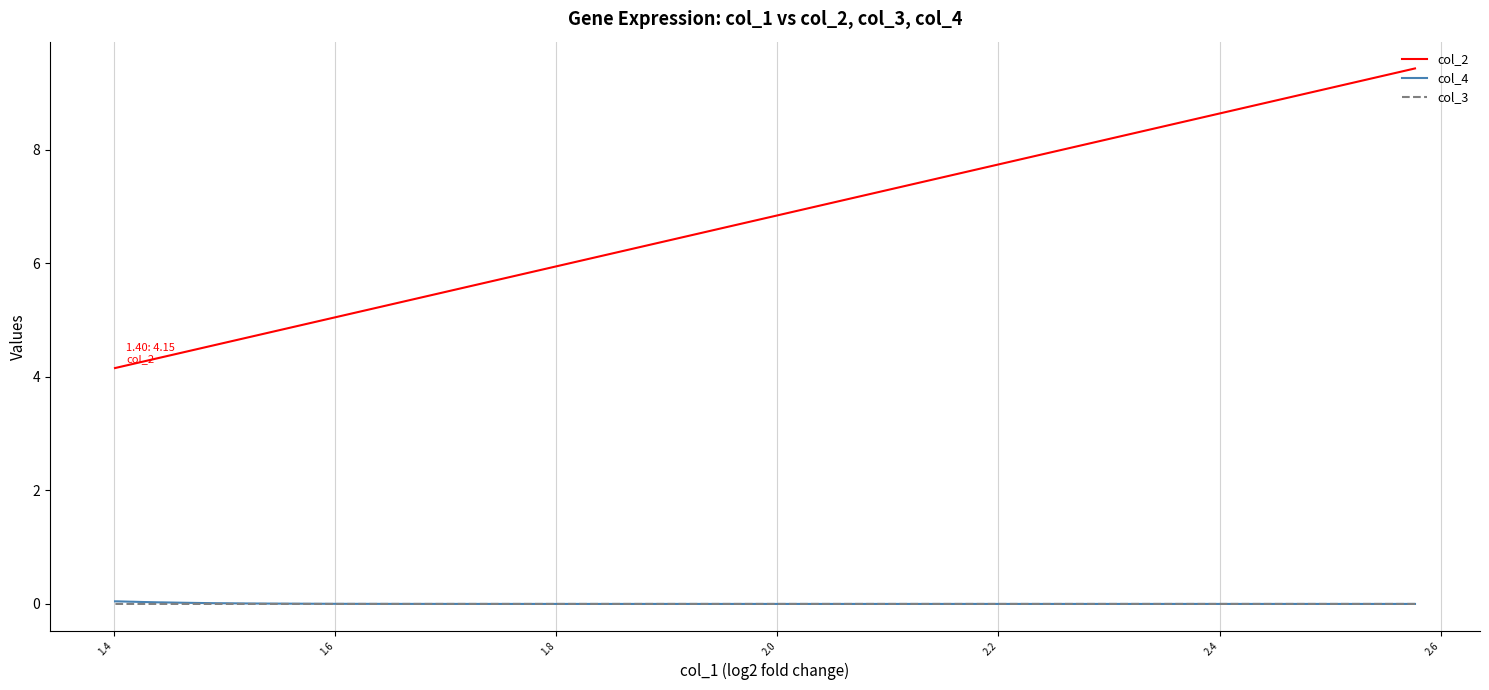

Rank the series by their maximum value, from highest to lowest.

col_2, col_4, col_3